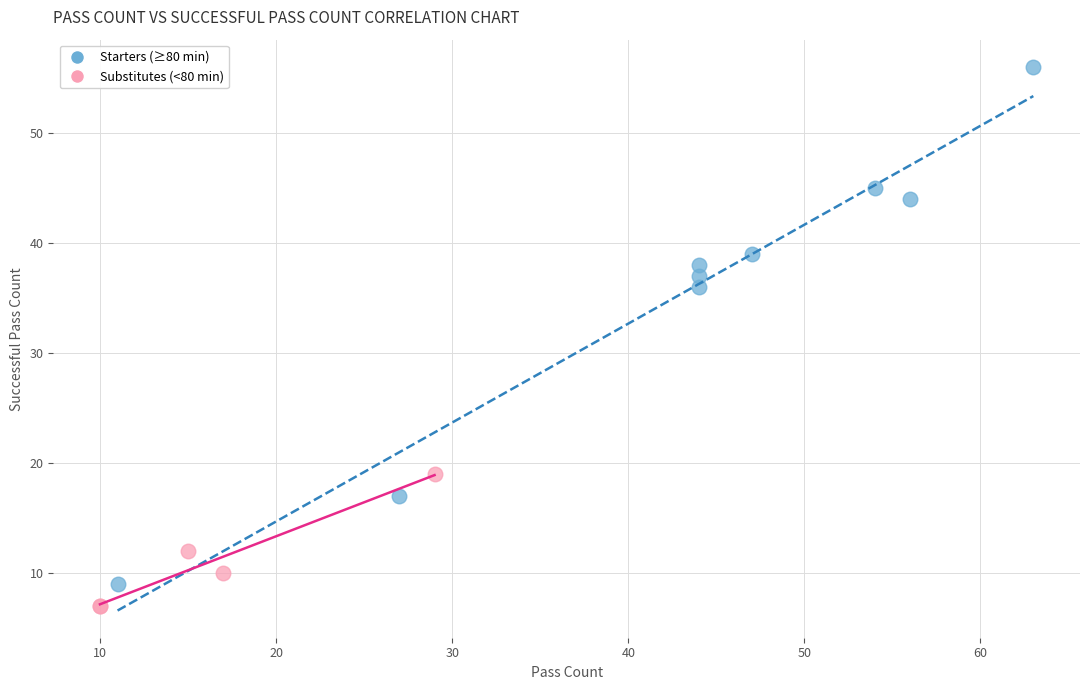

Which series reaches the maximum Y coordinate?

Starters (≥80 min)